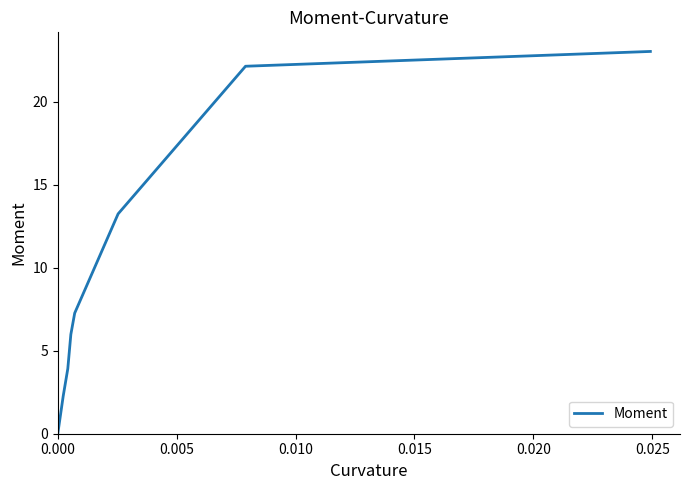

Does the chart have visible grid lines?

No